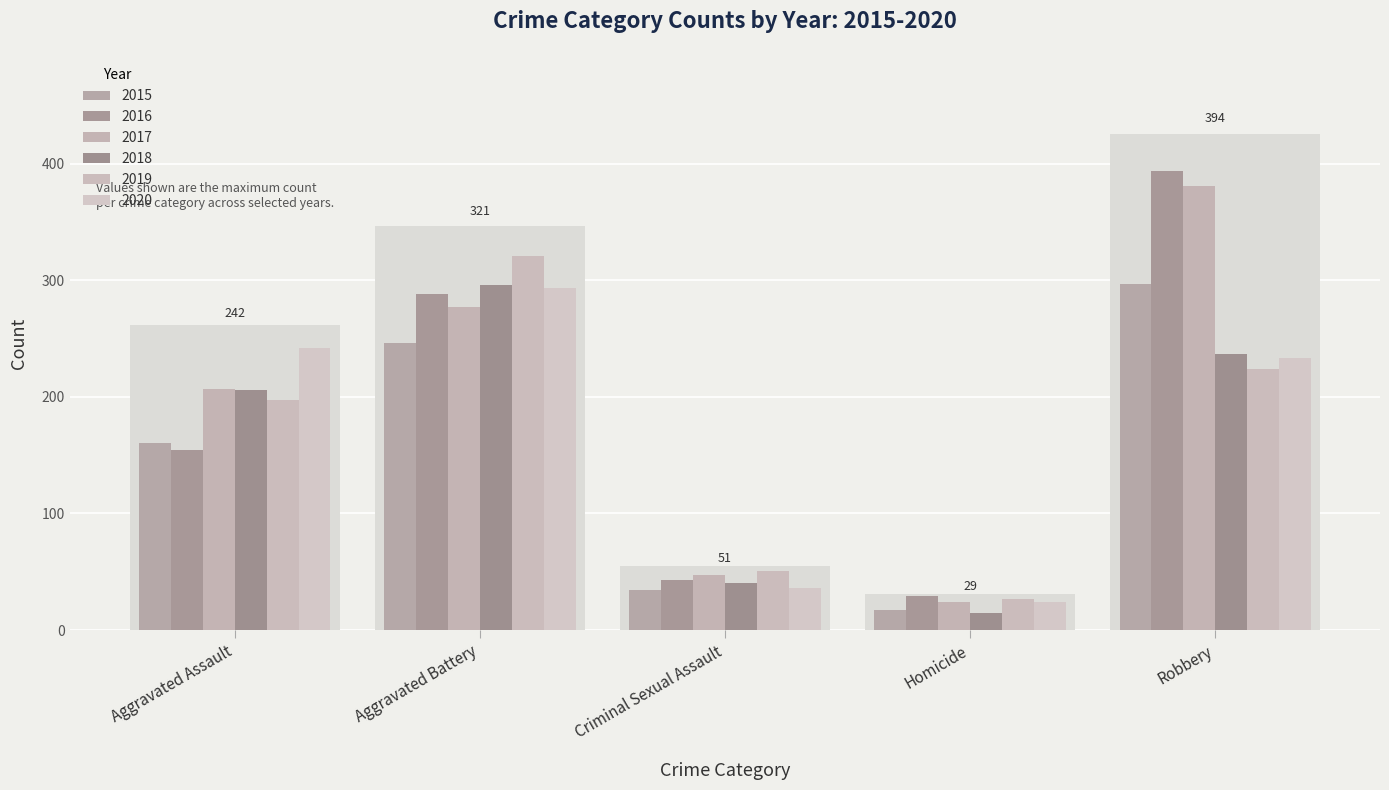

What is the maximum value shown in the chart?

394